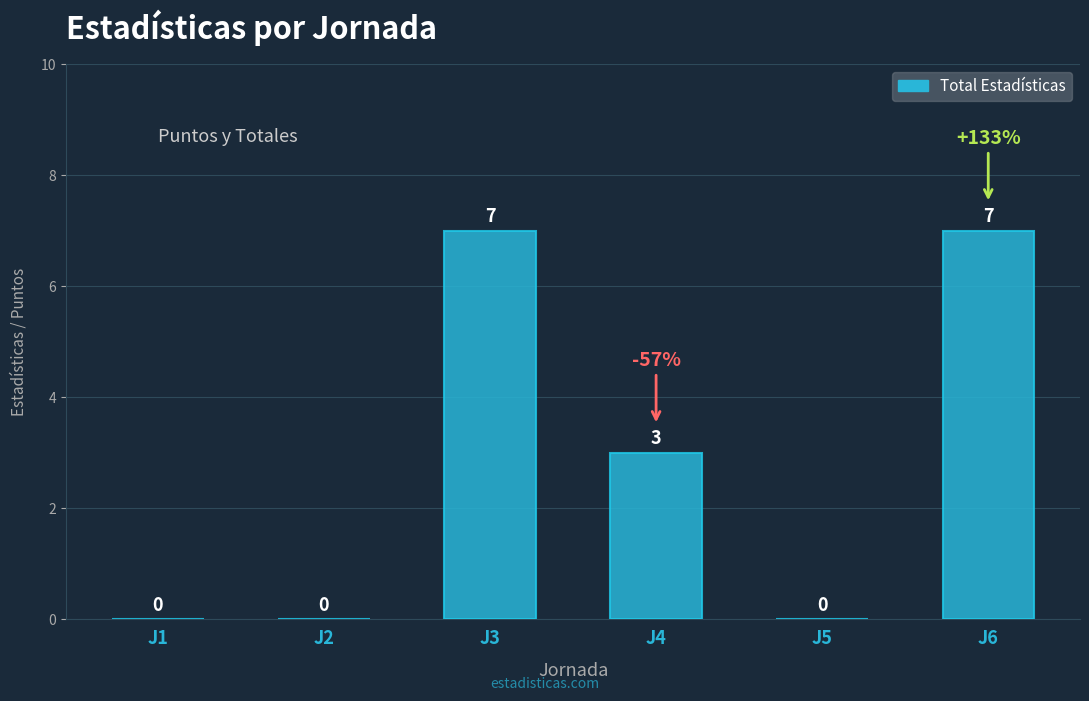

True or false: the data shows 4 at J6.

False